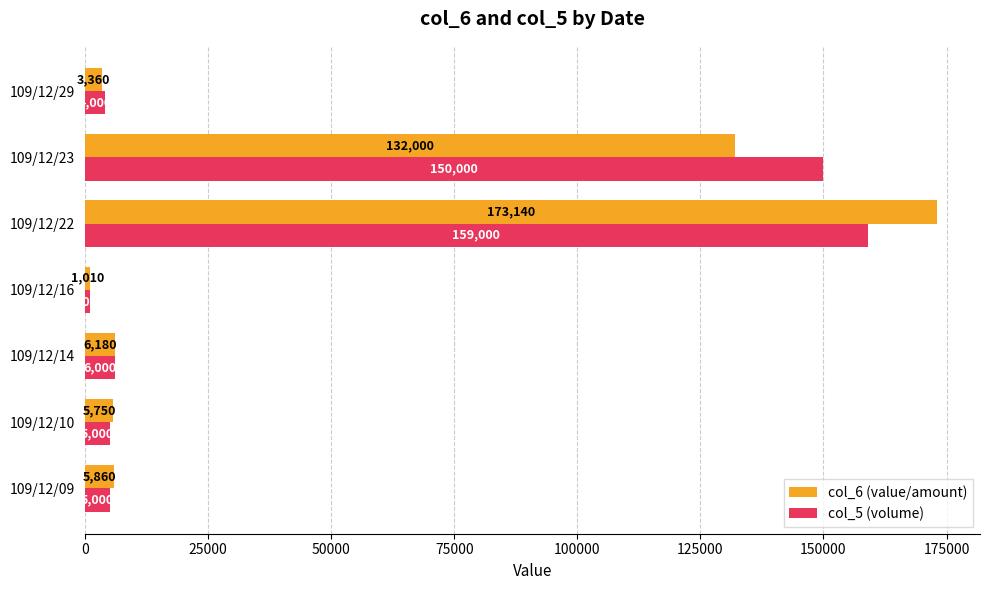

The value of col_6 (value/amount) at 109/12/22 is 173140. True or false?

True